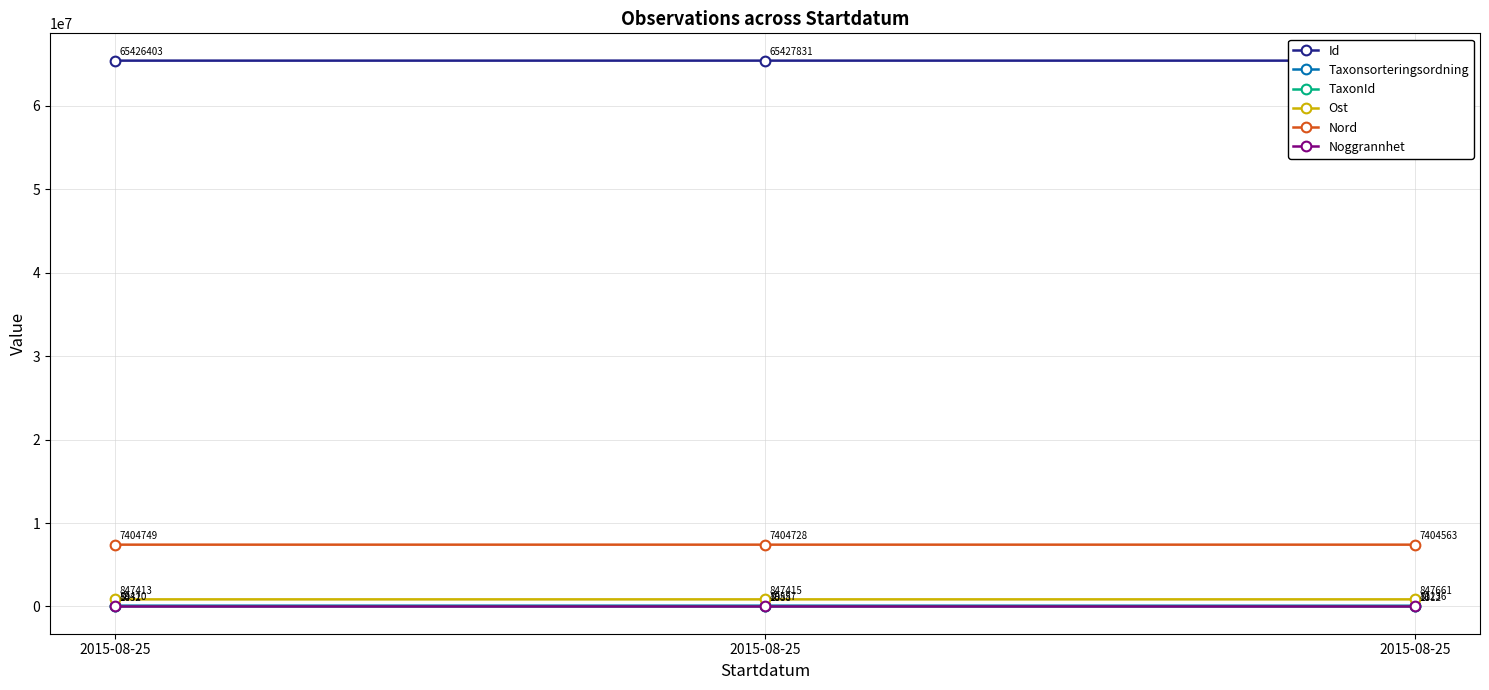

What is the value of the Ost point at the 2nd from the left?

847413.1